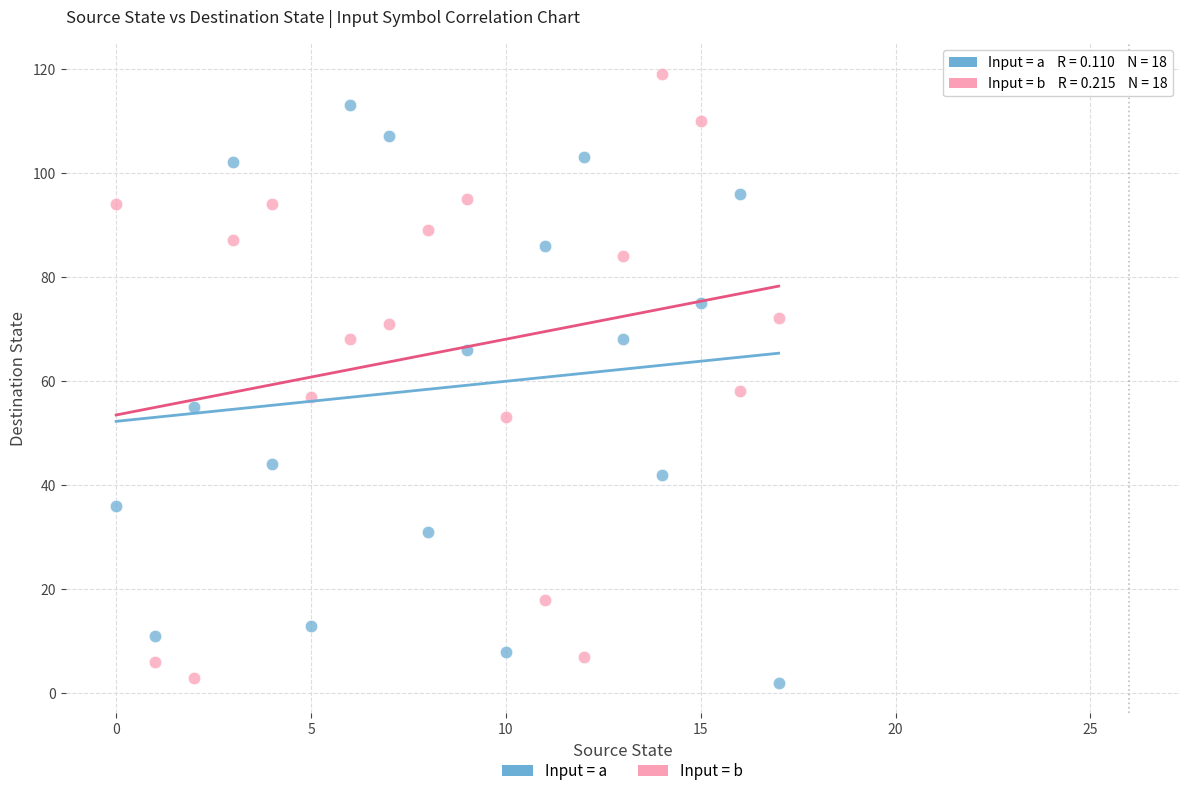

Which series has the widest spread of Y values?

Input = b